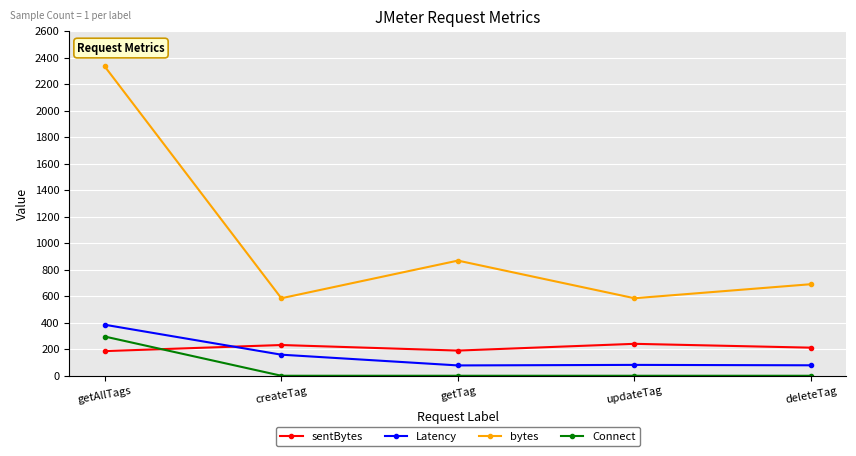

At how many categories does at least one series exceed 1337?

1